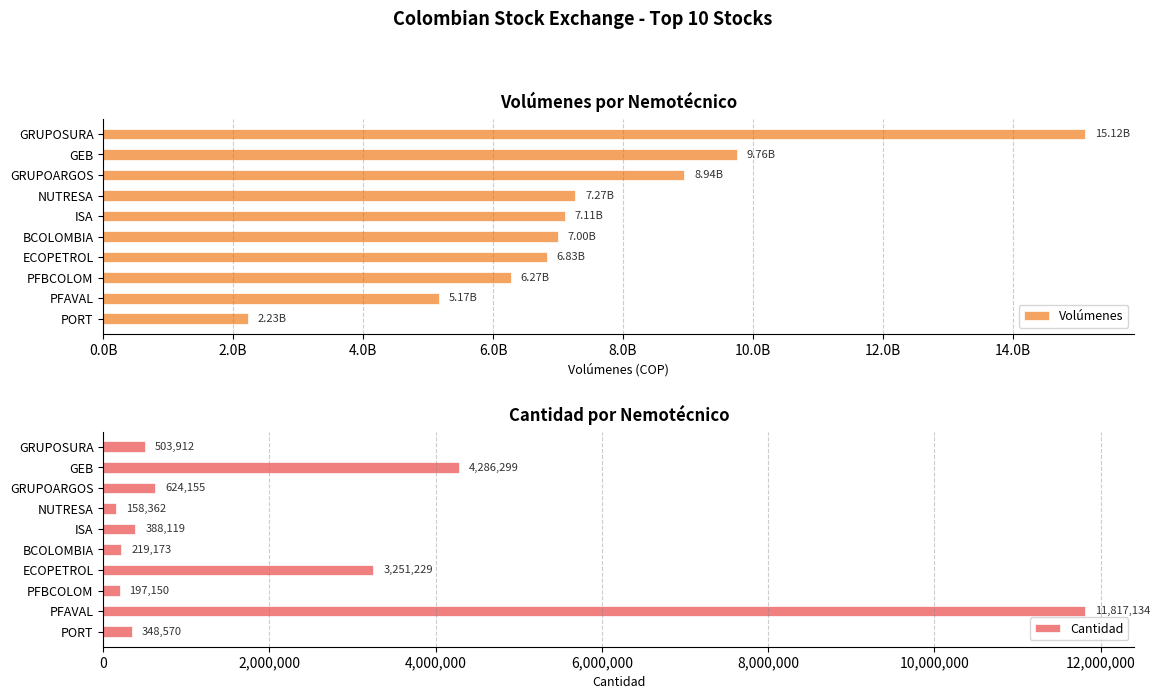

True or false: Cantidad has a value of 4286299 at GEB.

True